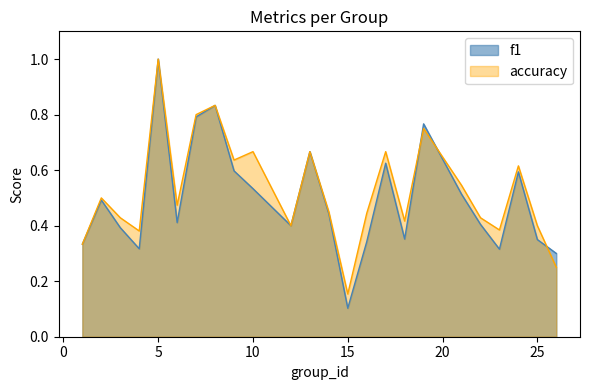

What is the highest value of the f1 series?

1.0